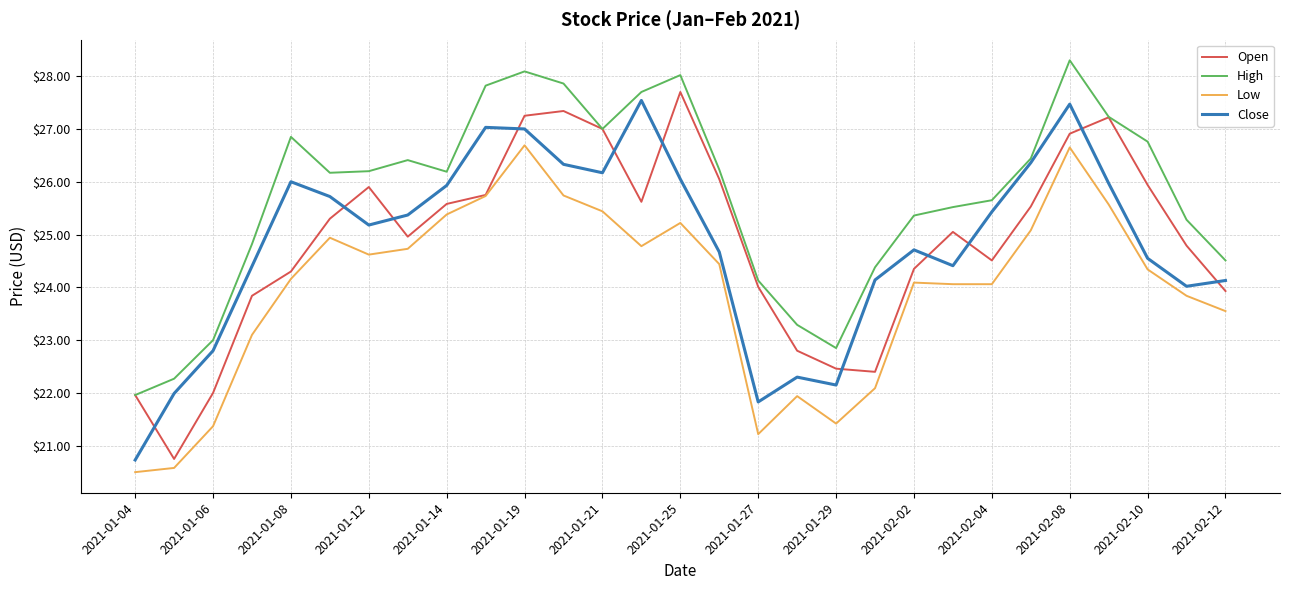

True or false: High and Low intersect in this chart.

False